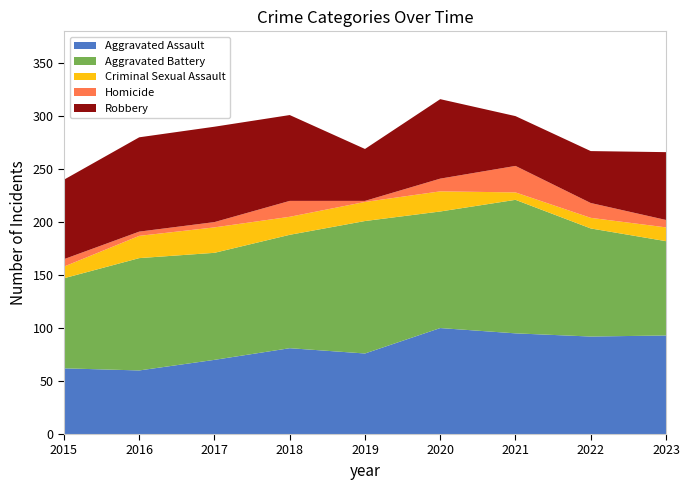

Reading left to right, extract all data points from this chart.

Aggravated Assault: 2015=62	2016=60	2017=70	2018=81	2019=76	2020=100	2021=95	2022=92	2023=93
Aggravated Battery: 2015=85	2016=106	2017=101	2018=107	2019=125	2020=110	2021=126	2022=102	2023=89
Criminal Sexual Assault: 2015=11	2016=21	2017=24	2018=17	2019=18	2020=19	2021=7	2022=10	2023=13
Homicide: 2015=7	2016=4	2017=5	2018=15	2019=1	2020=12	2021=25	2022=14	2023=7
Robbery: 2015=75	2016=89	2017=90	2018=81	2019=49	2020=75	2021=47	2022=49	2023=64